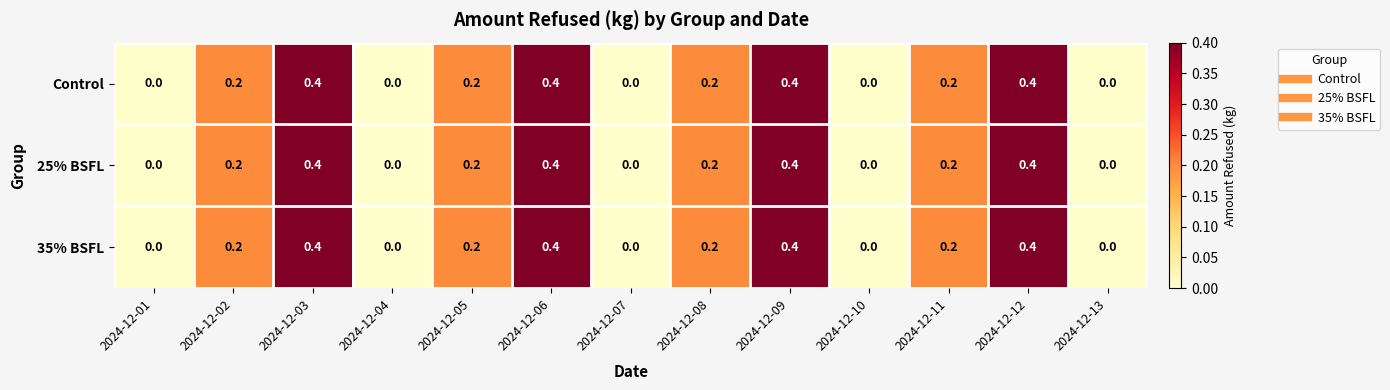

The Control series shows 0.0 at 2024-12-07. True or false?

True